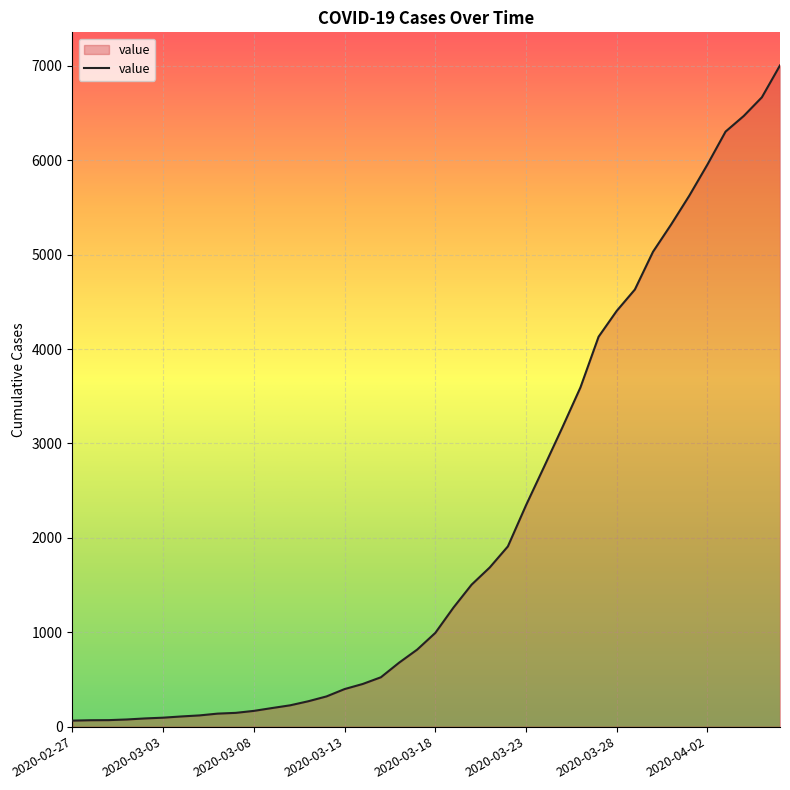

What is the difference between the maximum and minimum values?

6940